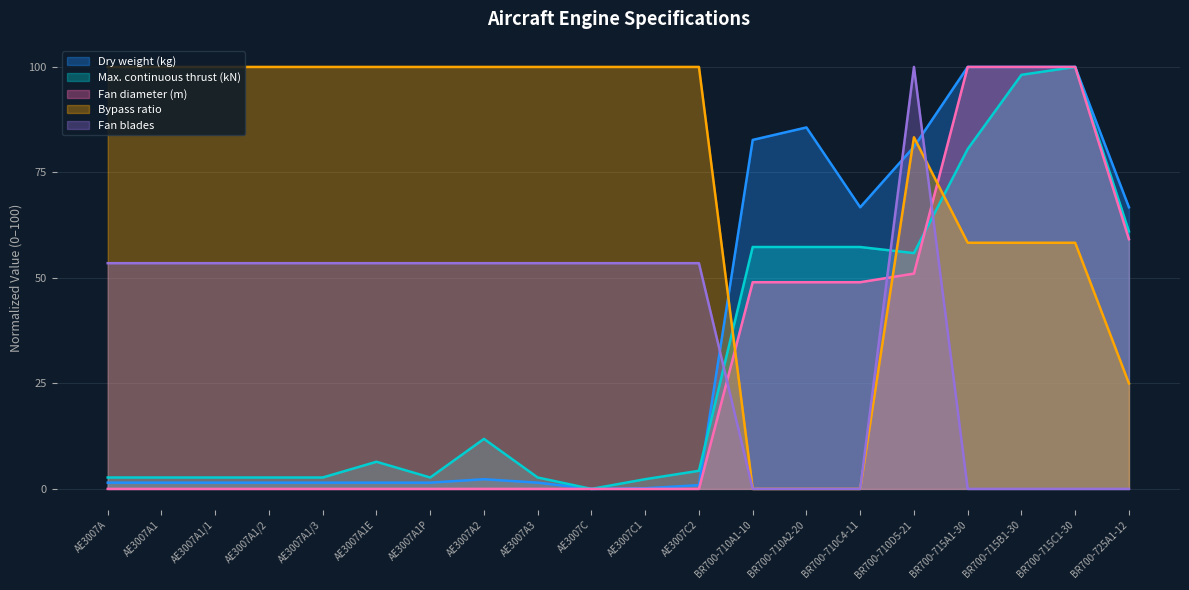

At AE3007C, list the series in order from smallest to largest.

Dry weight (kg), Max. continuous thrust (kN), Fan diameter (m), Fan blades, Bypass ratio